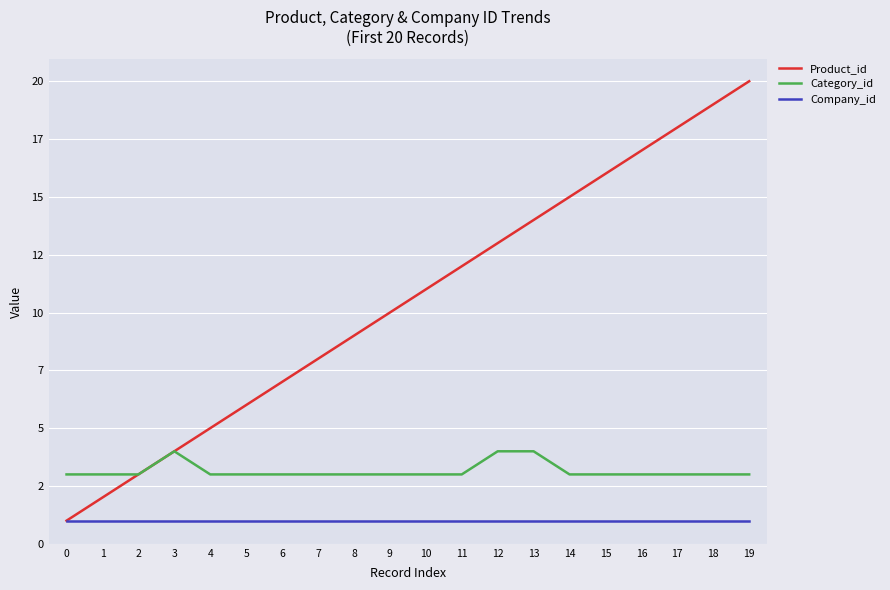

True or false: Company_id has a value of 1 at 9.

True